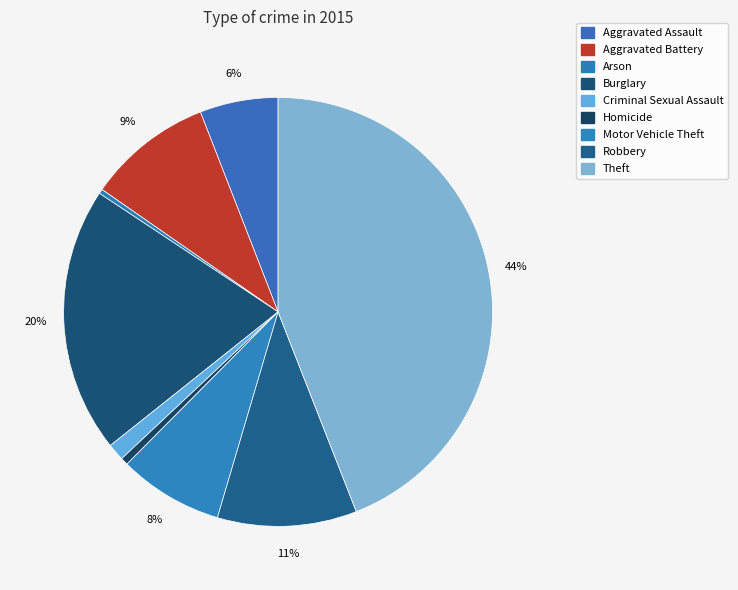

Approximately how many times larger is the value at Robbery compared to Aggravated Assault?

1.8